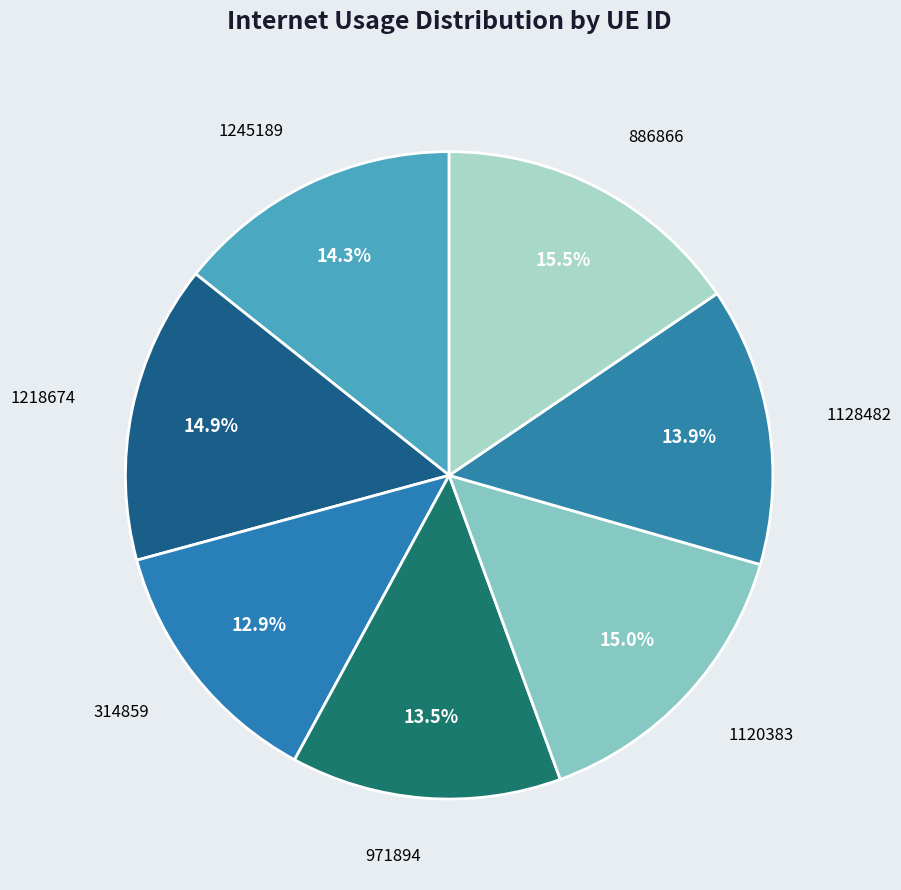

What percentage is the 1245189 slice, to the nearest percent?

14%